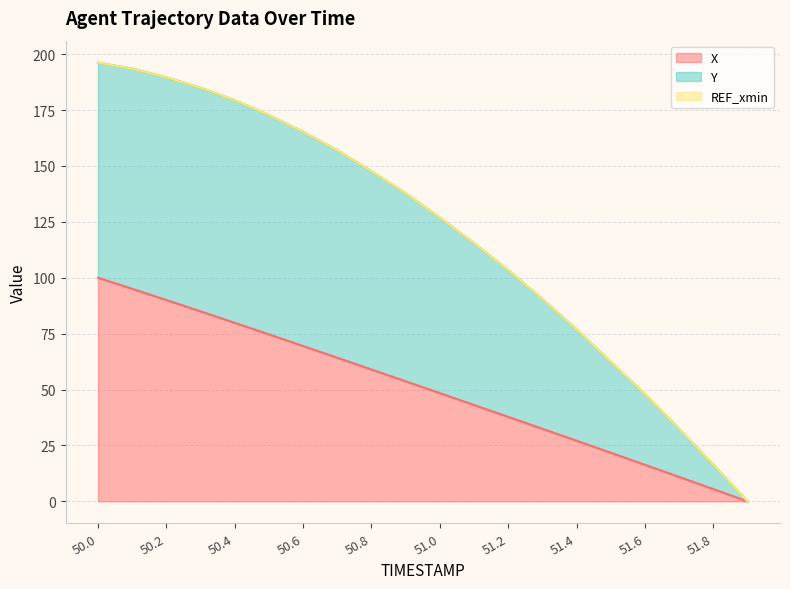

What is the total value across all series at 50.8?

147.6